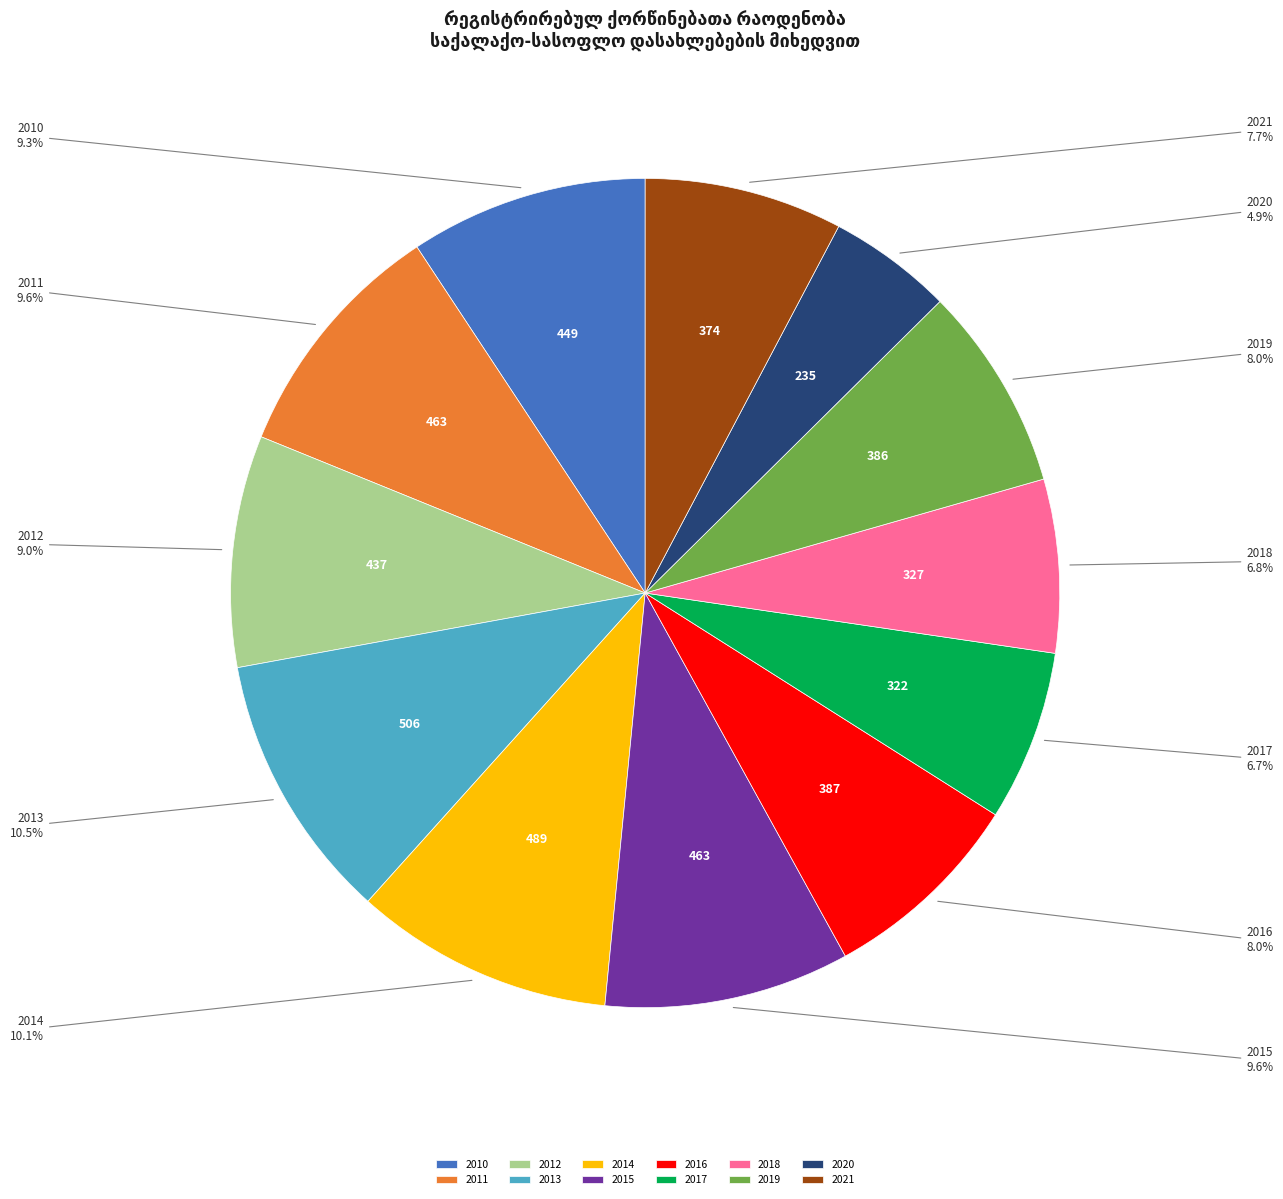

How many segments does this pie chart have?

12